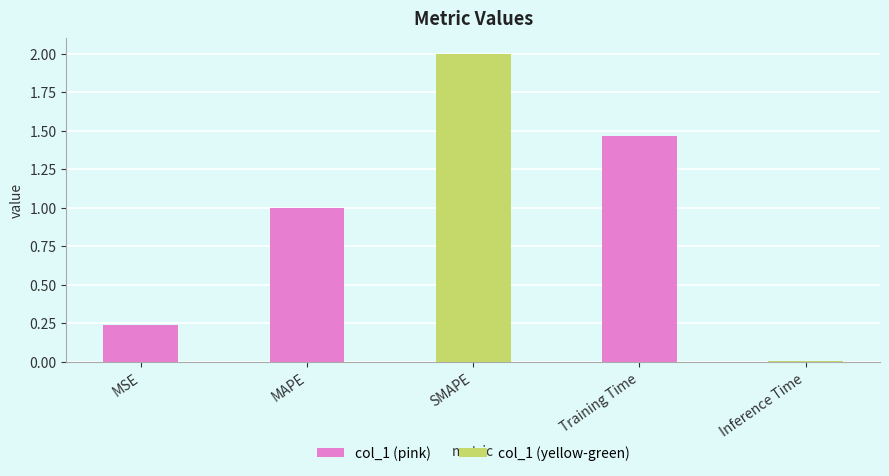

Rank the categories by value from lowest to highest.

Inference Time, MSE, MAPE, Training Time, SMAPE